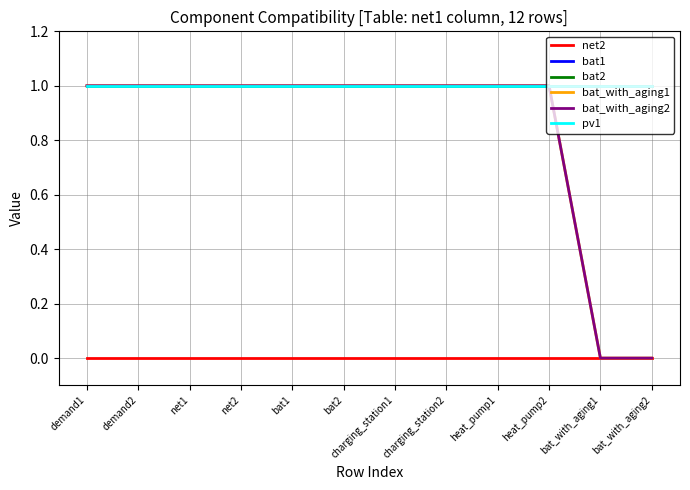

True or false: bat1 has a value of 0 at charging_station2.

False